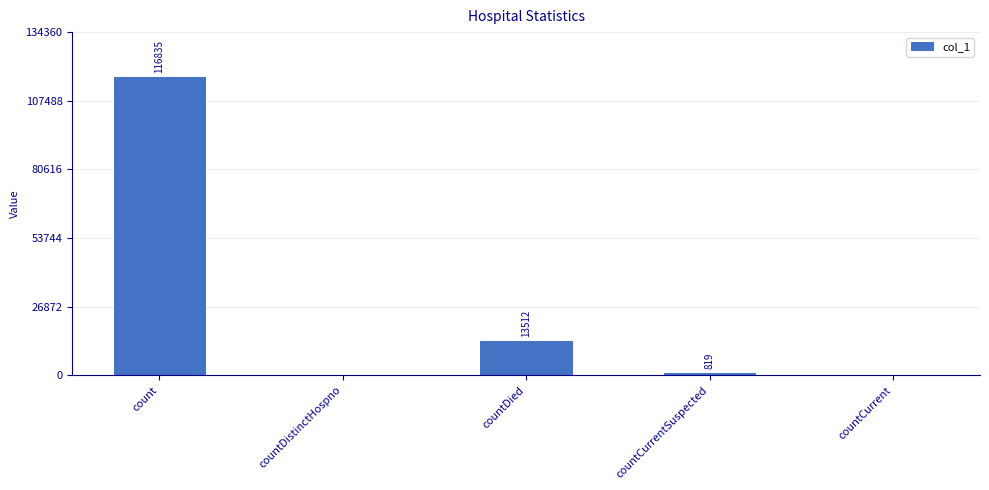

True or false: the data shows 0 at countDistinctHospno.

True